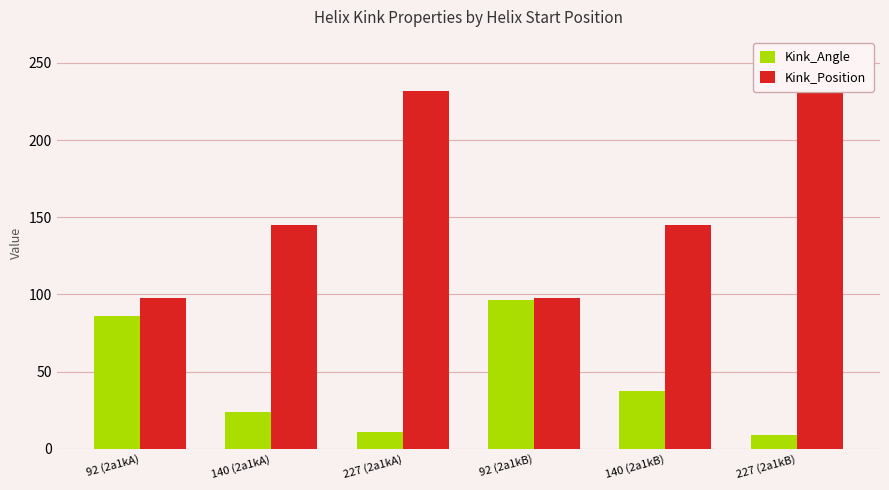

Is the value of Kink_Angle at 227 (2a1kA) greater than the value of Kink_Position at 140 (2a1kA)?

No